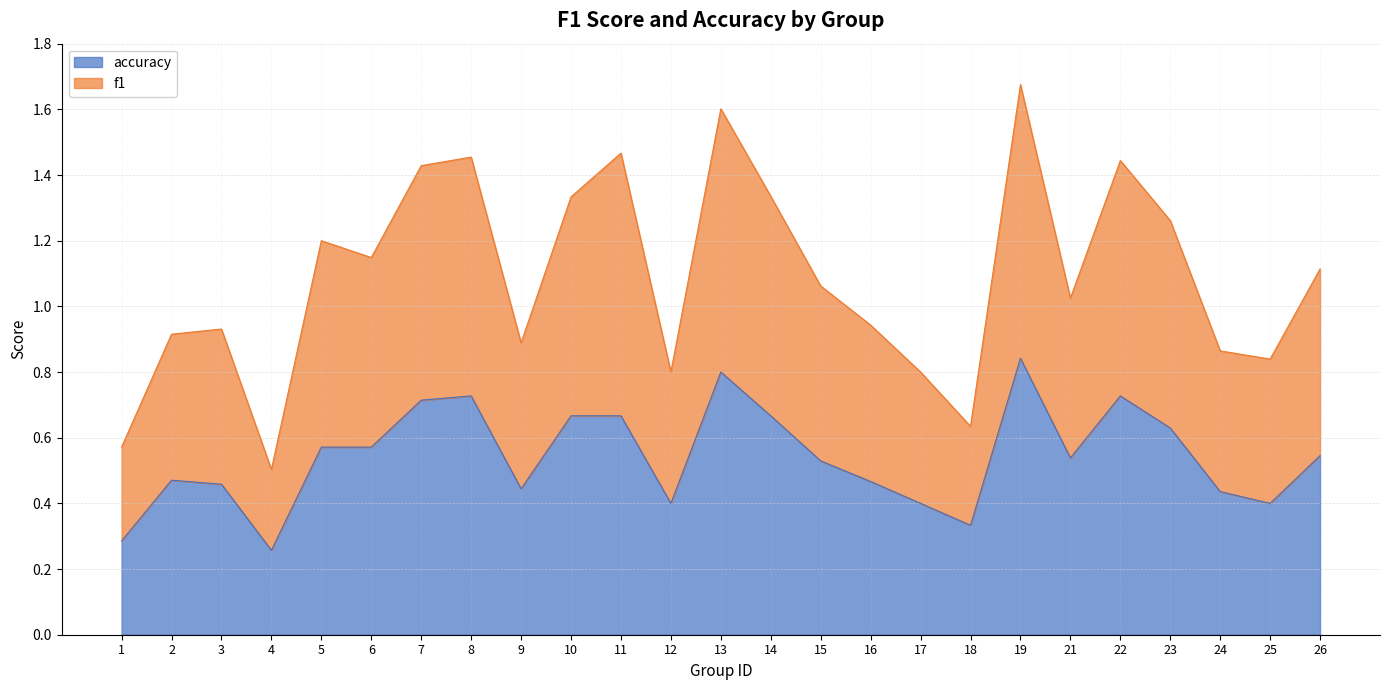

What is the value of the accuracy point at the 7th from the left?

0.7